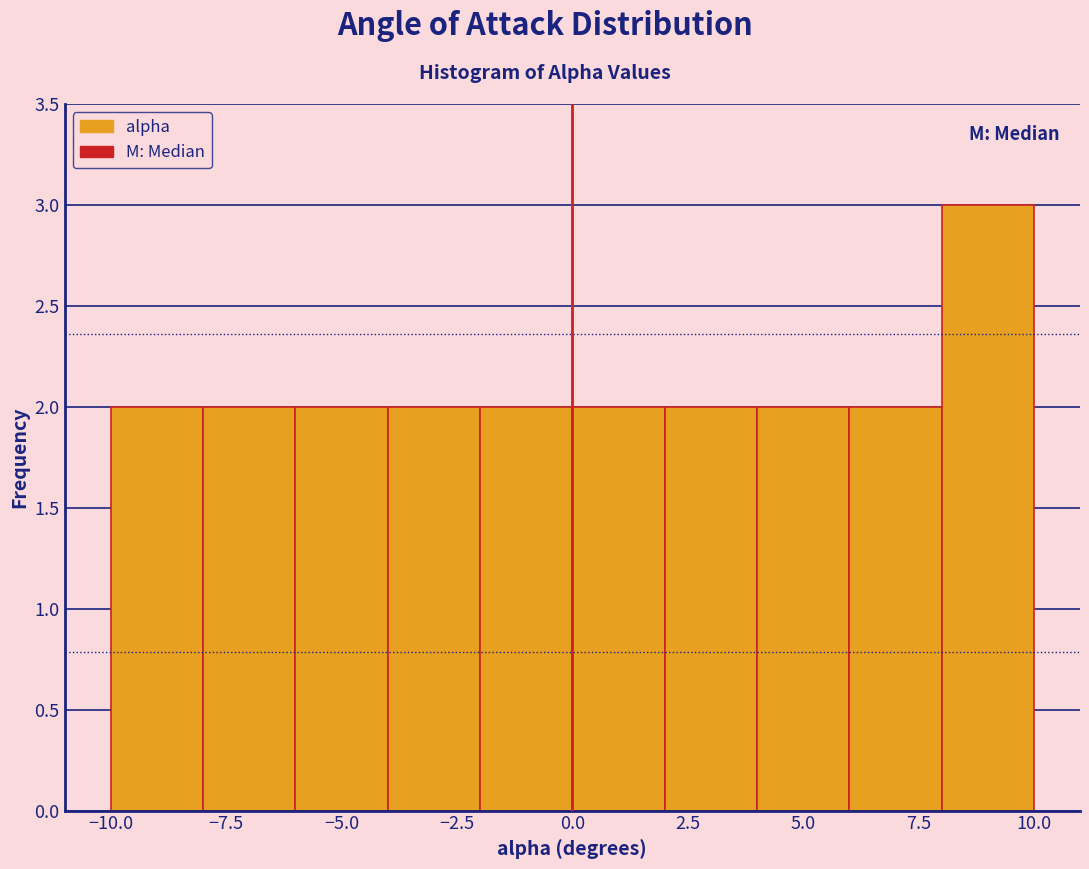

Reading left to right, list every bar in this chart as the range it spans on the x-axis followed by its height. The values are not printed on the chart, so give them approximately, as read against the axis.

-10 to -8: 2
-8 to -6: 2
-6 to -4: 2
-4 to -2: 2
-2 to 0: 2
0 to 2: 2
2 to 4: 2
4 to 6: 2
6 to 8: 2
8 to 10: 3